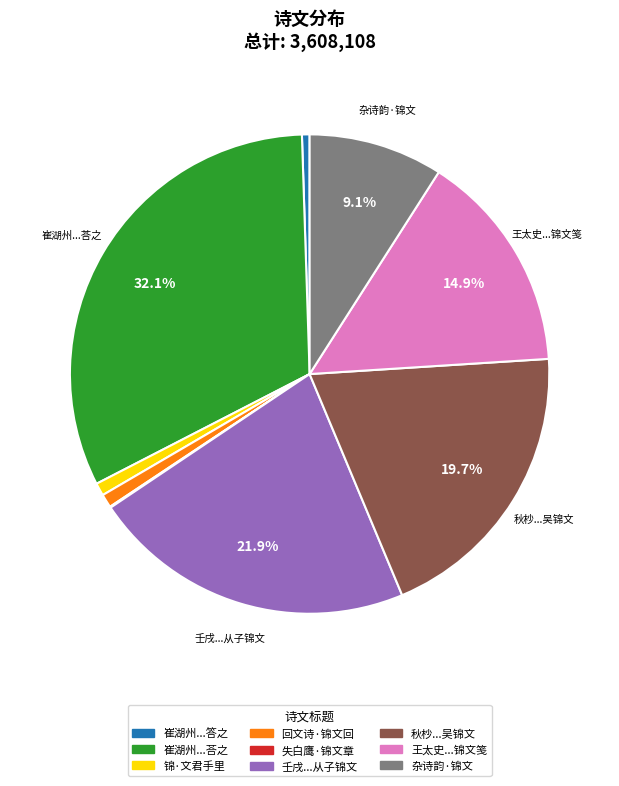

Does any single category account for the majority?

No